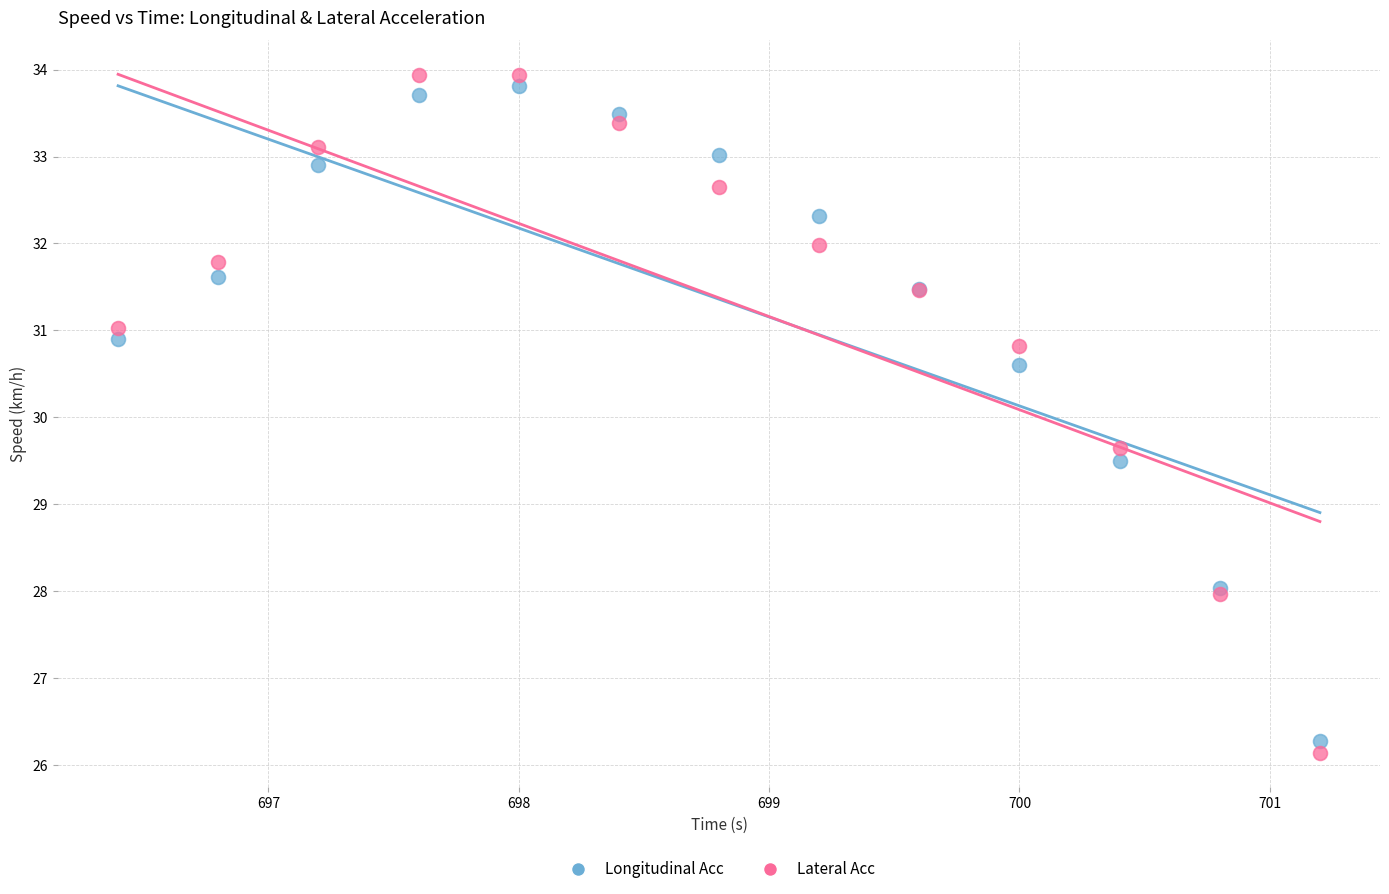

Across all series, what Y value is closest to 30?

29.6